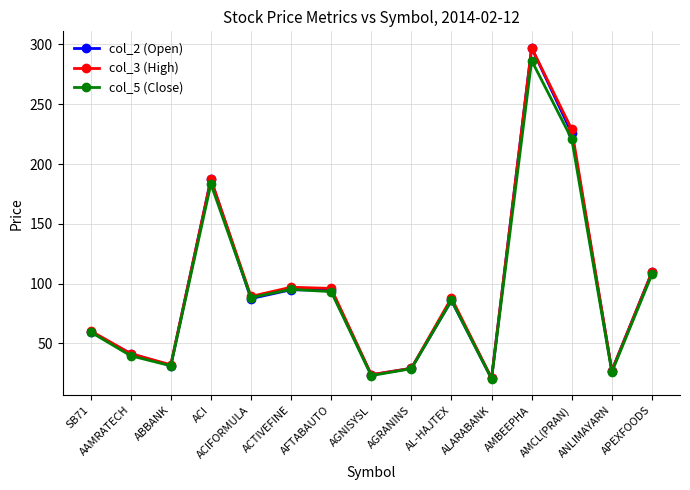

At which label does col_5 (Close) reach its minimum?

ALARABANK